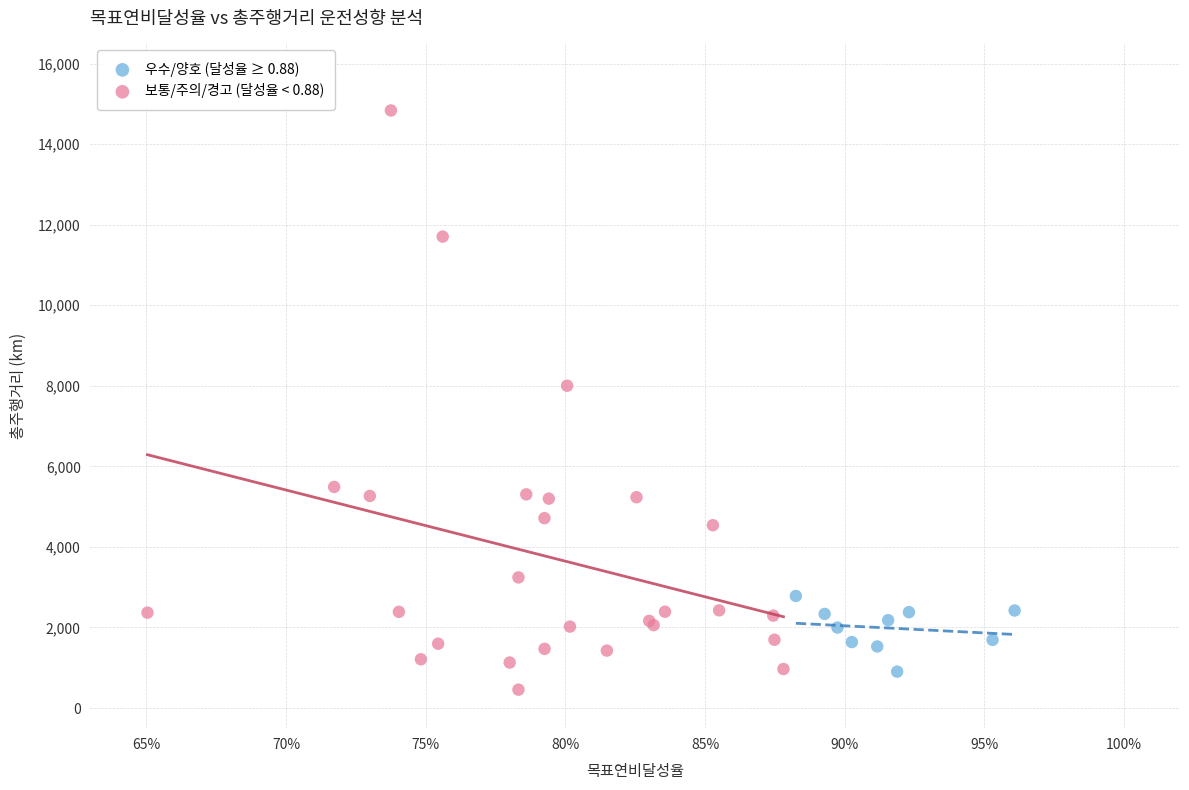

Which series reaches the maximum Y coordinate?

보통/주의/경고 (달성율 < 0.88)